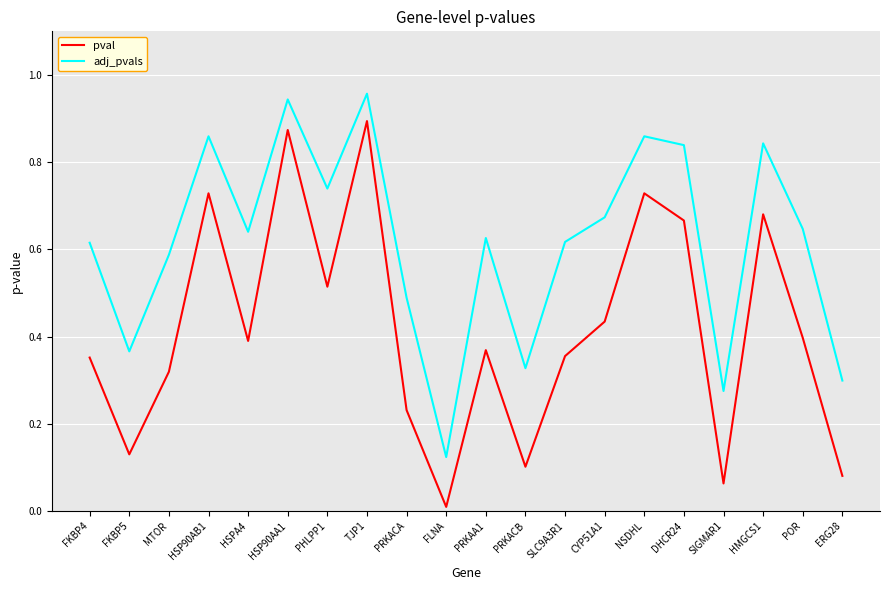

True or false: pval and adj_pvals cross at least once.

False